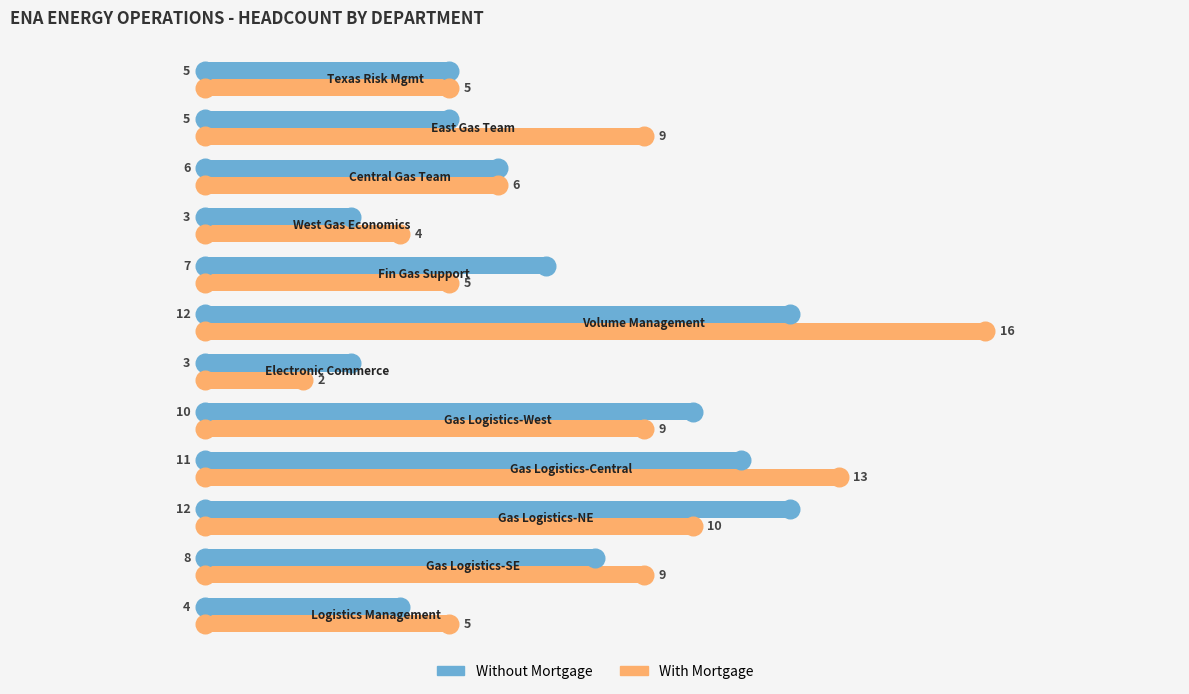

At how many categories does at least one series exceed 14?

1